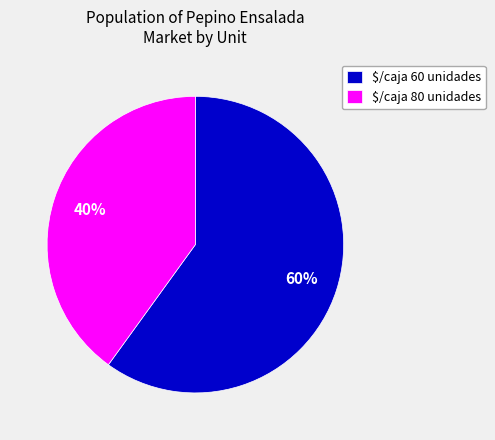

To the nearest percent, what percentage of the pie is $/caja 80 unidades?

40%